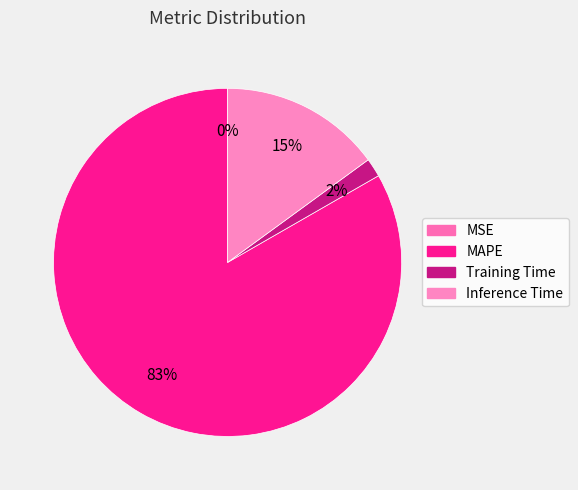

What percentage is the Inference Time slice, to the nearest percent?

15%